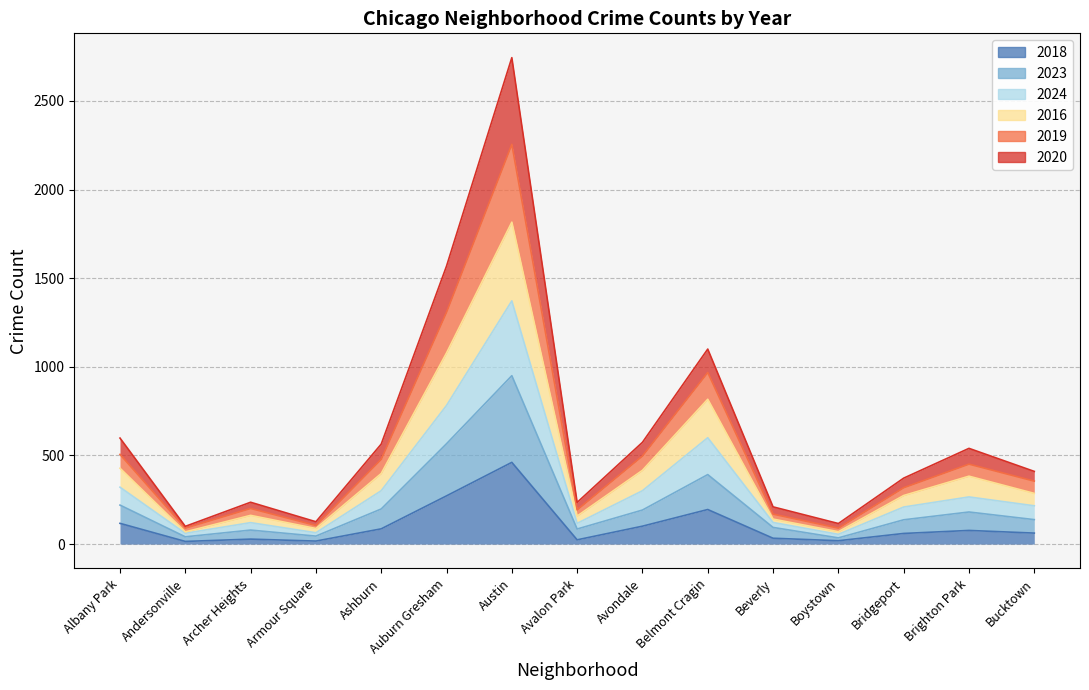

True or false: 2024 and 2023 intersect in this chart.

False